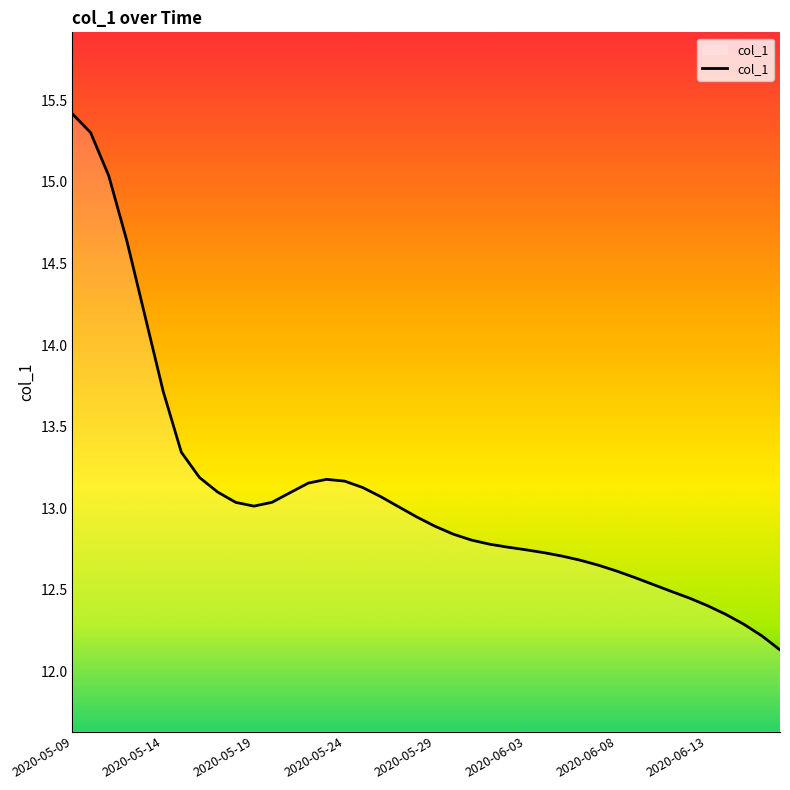

What is the difference between the maximum and minimum values?

3.3